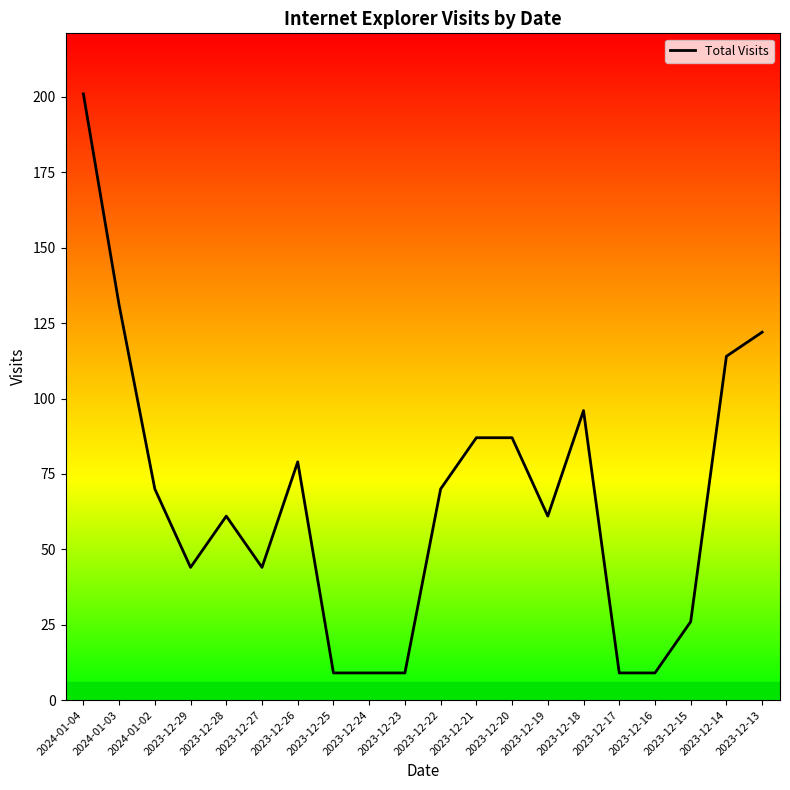

Where does the data first go above 70?

2024-01-04